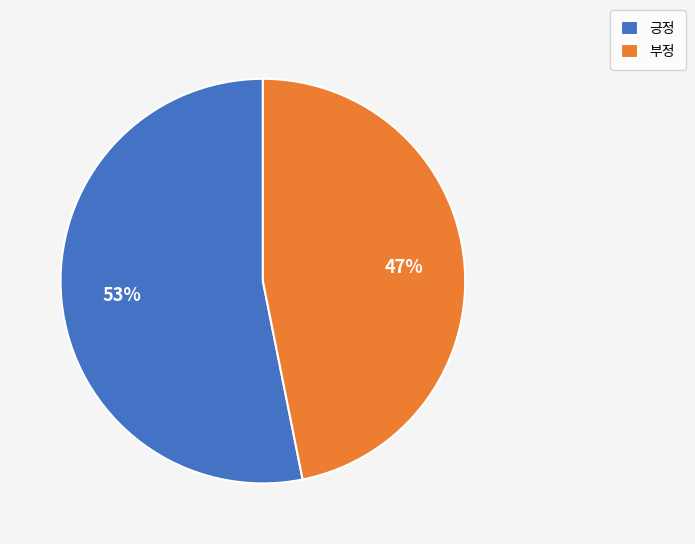

Which has a higher value, 부정 or 긍정?

긍정